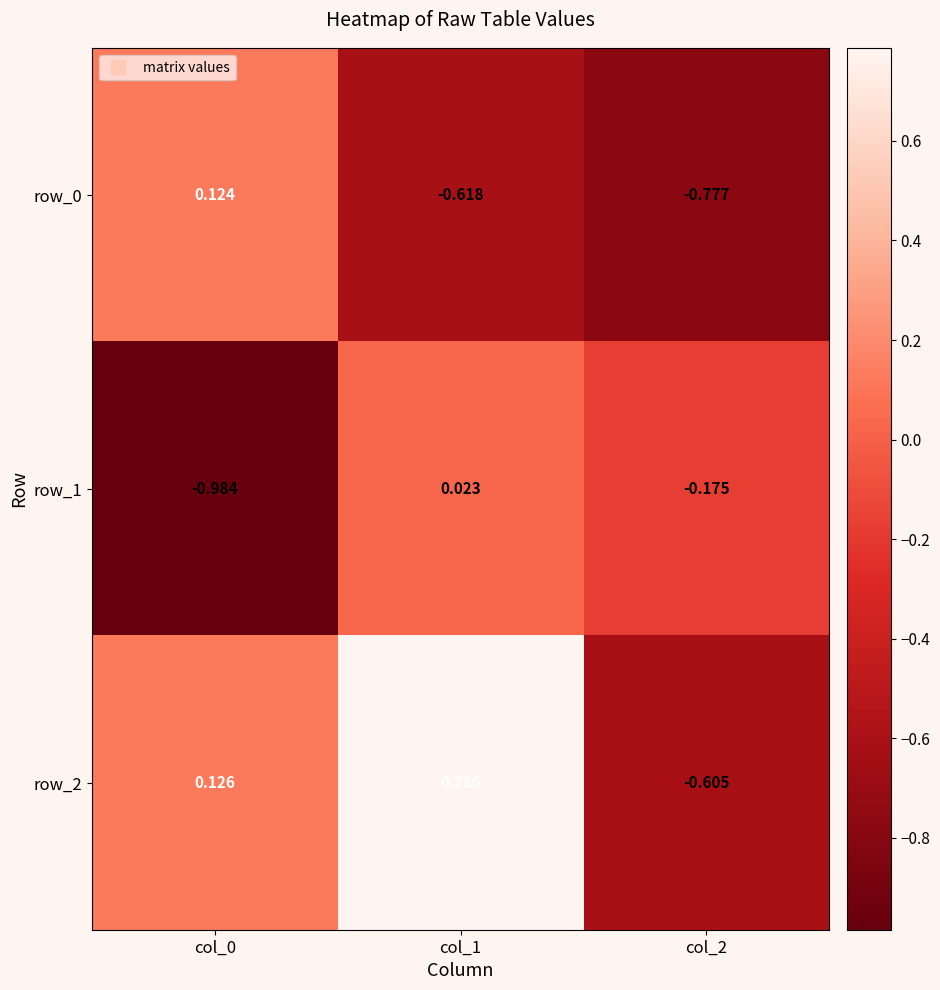

What is the minimum value for row_0?

-0.8